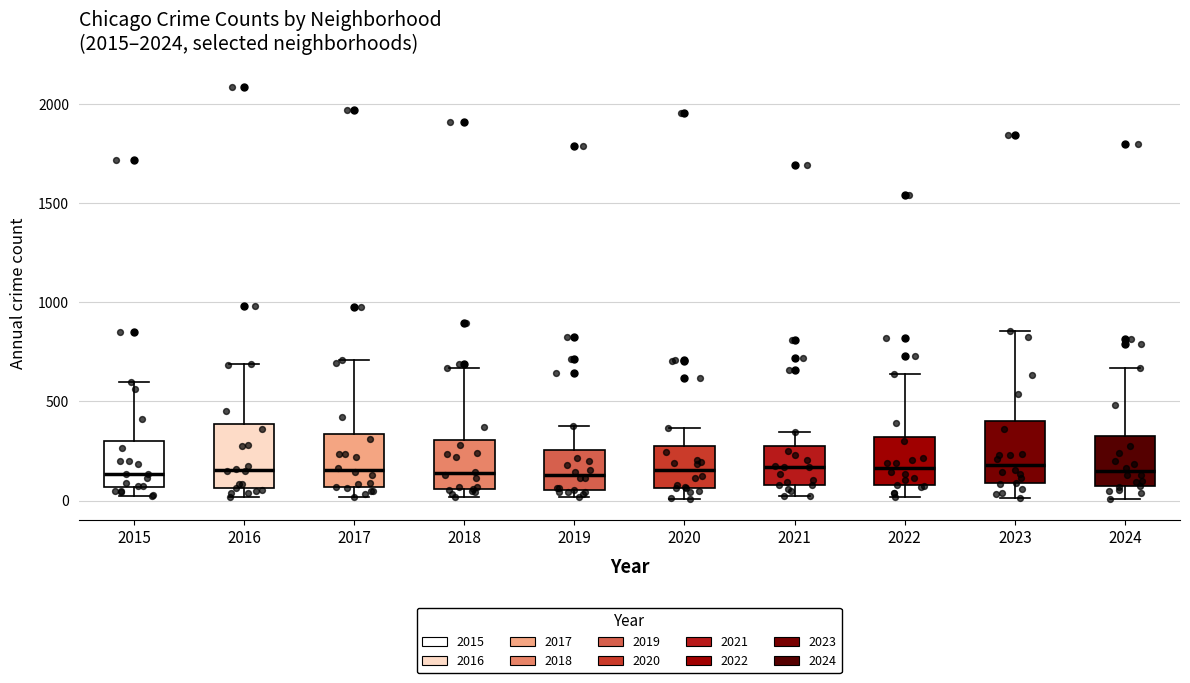

Where does the median line of the box at x = 2016 sit on the y-axis? The values are not printed on the chart, so give them approximately, as read against the axis.

150